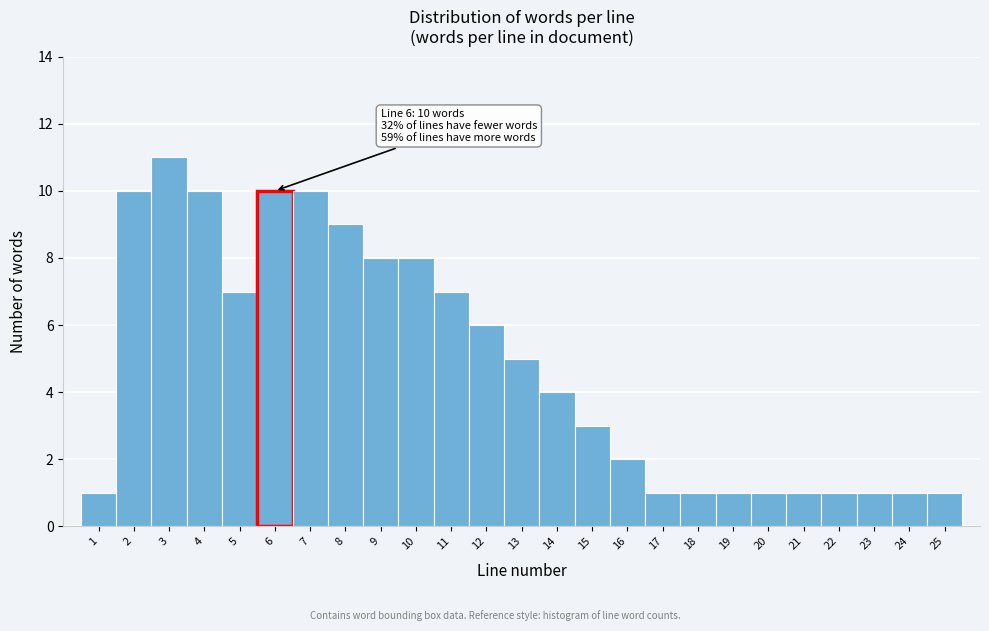

Over which range of the x-axis is the bar tallest?

2.5 to 3.5